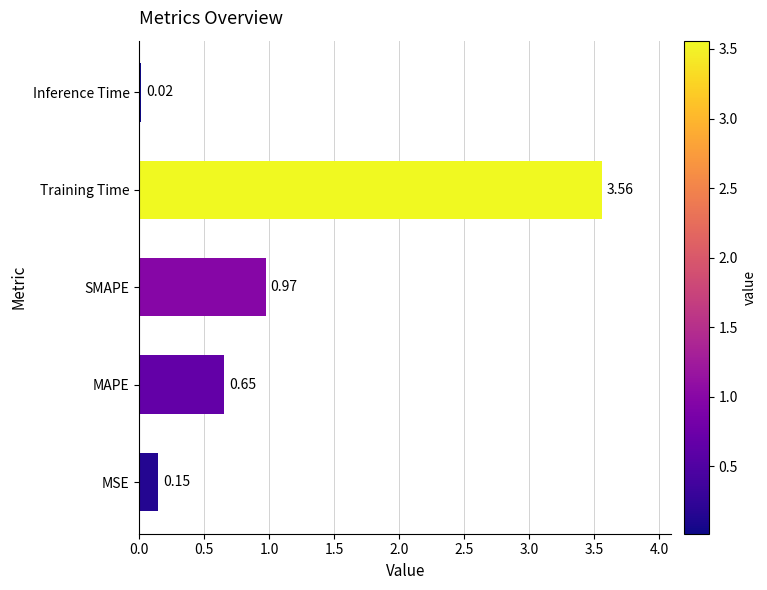

What is the difference between the maximum and minimum values?

3.5